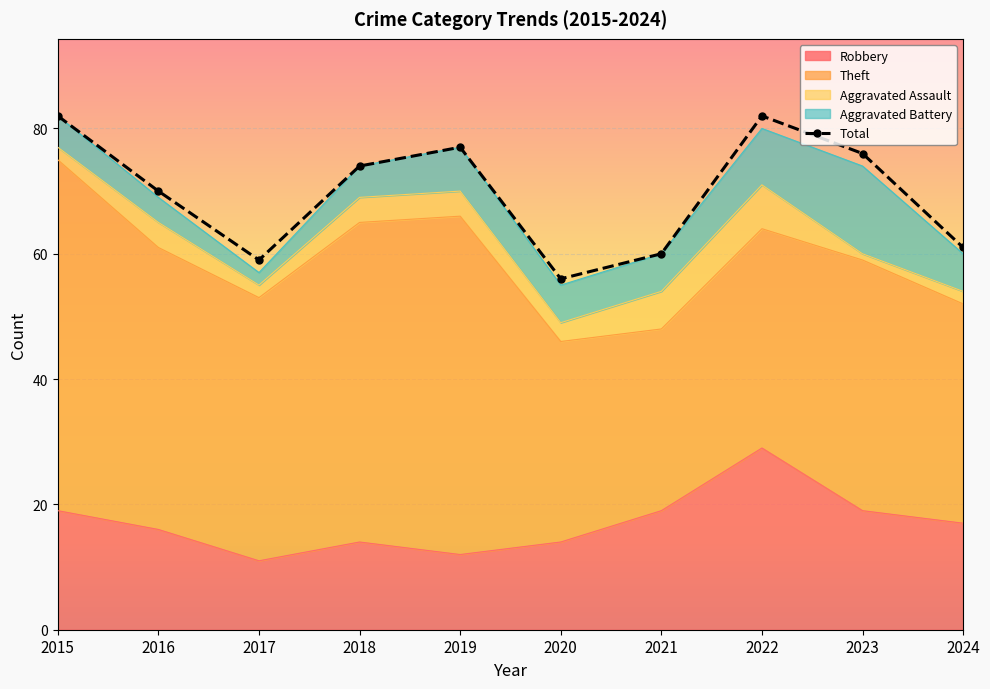

At which category does the data reach its first local valley?

2017